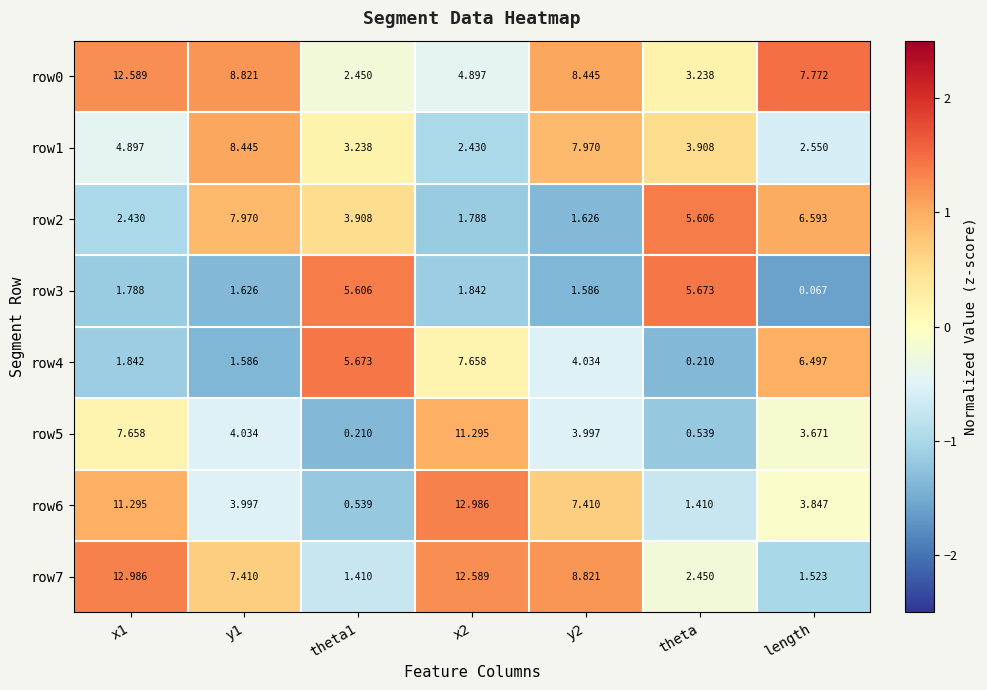

Which category has the highest value in the row3 series?

theta